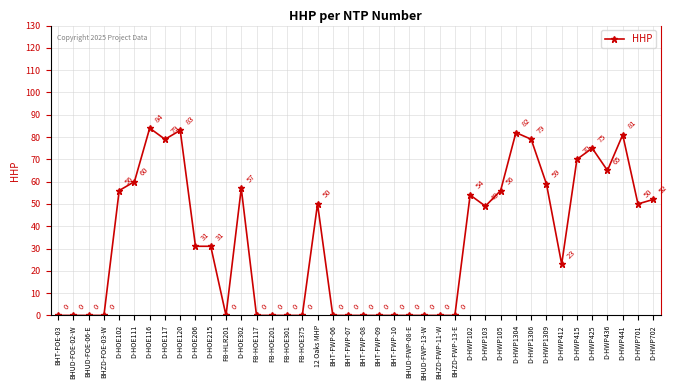

Is it true that the value at BHZD-FOE-03-W is 0?

True